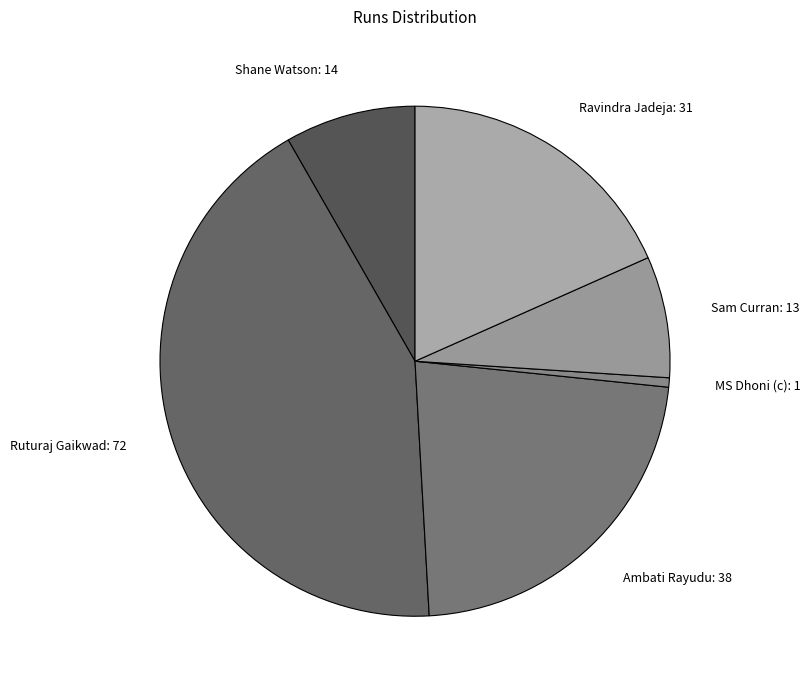

Which category has the smallest portion of the pie?

MS Dhoni (c)